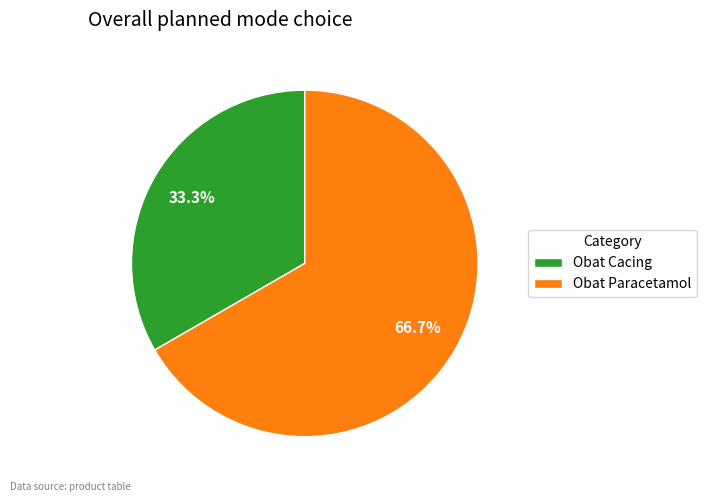

Is there any slice that represents more than half of the pie?

Yes